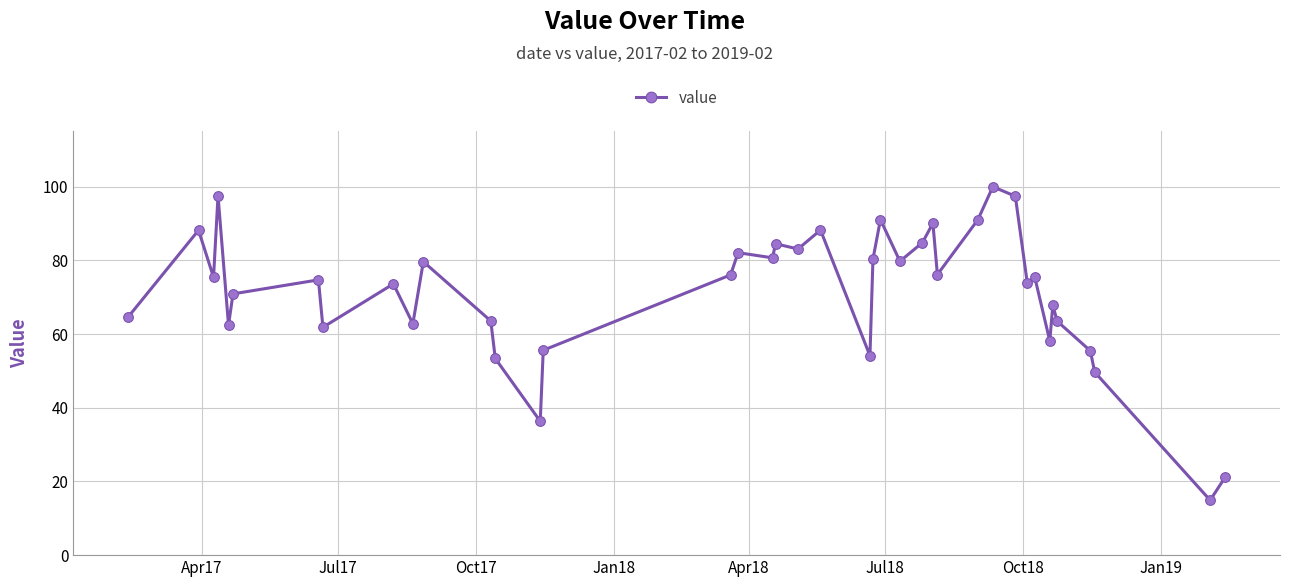

What is the smallest value displayed?

14.9